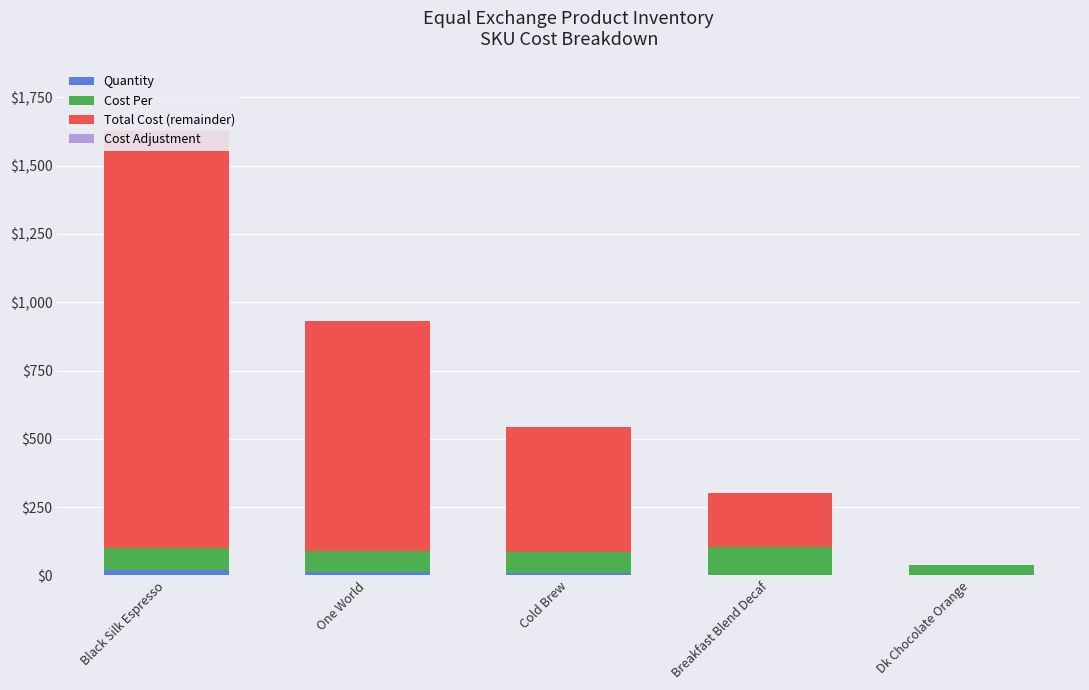

Between Breakfast Blend Decaf and One World, which is larger?

One World